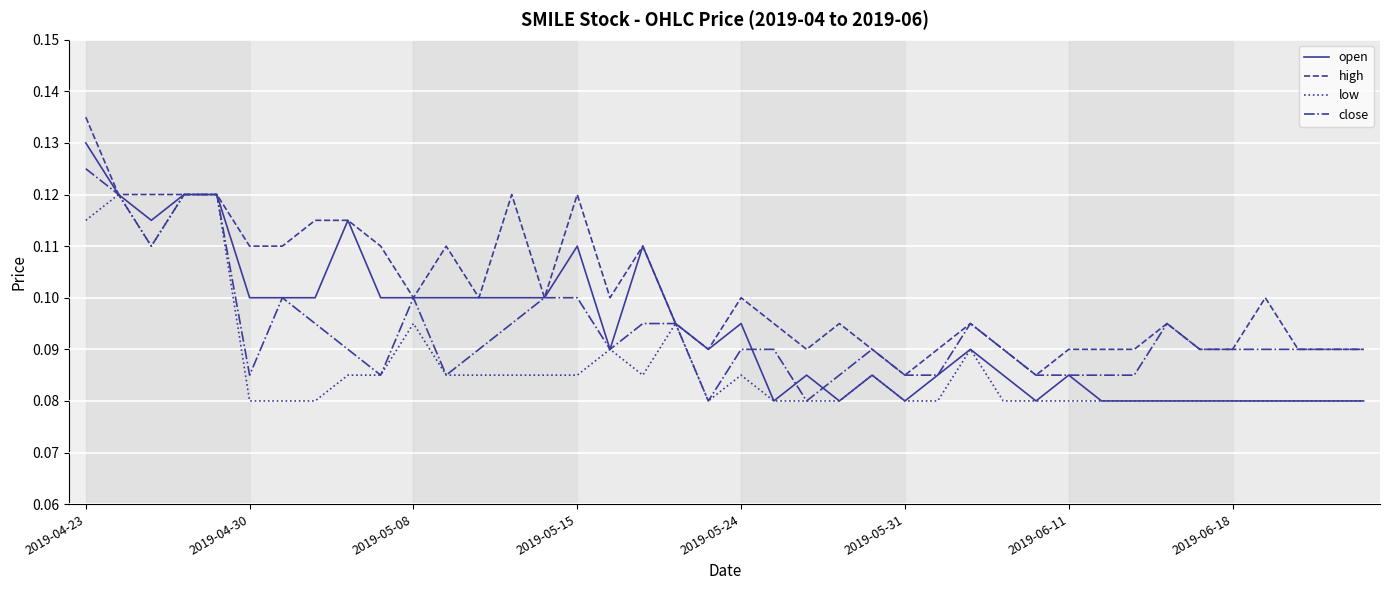

Rank the series by their maximum value, from highest to lowest.

high, open, close, low